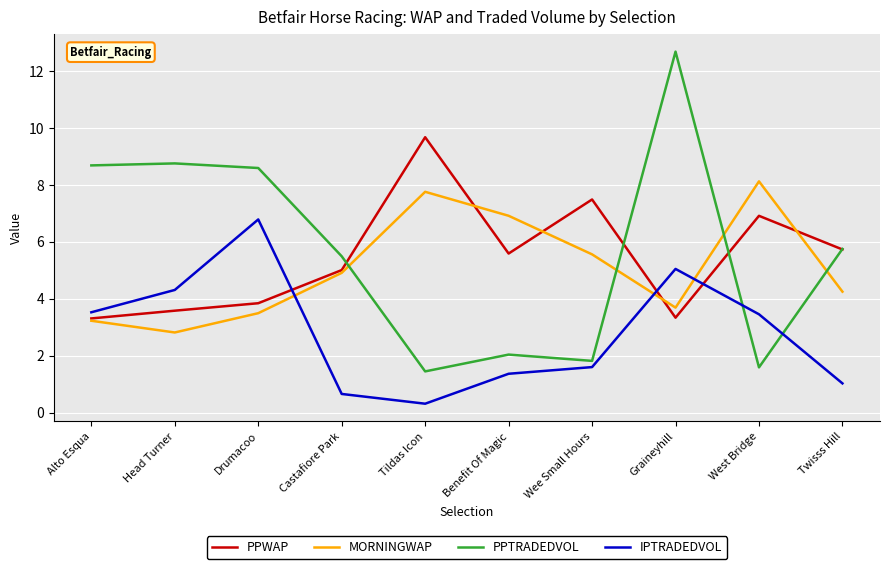

True or false: MORNINGWAP and PPTRADEDVOL cross at least once.

True